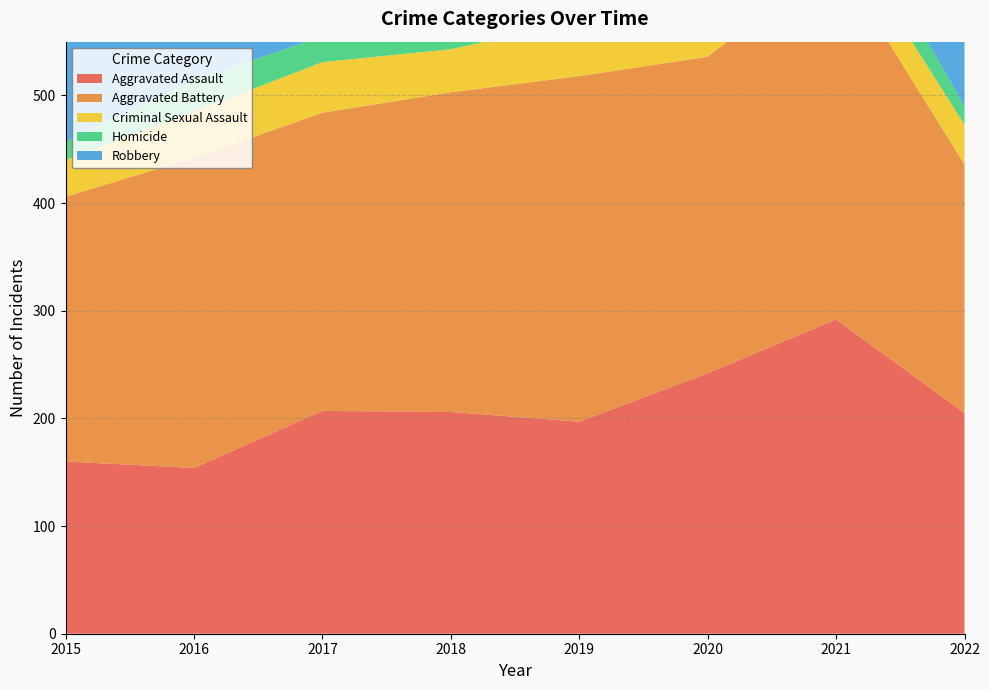

What is the value of the Homicide point at the 6th from the left?

24